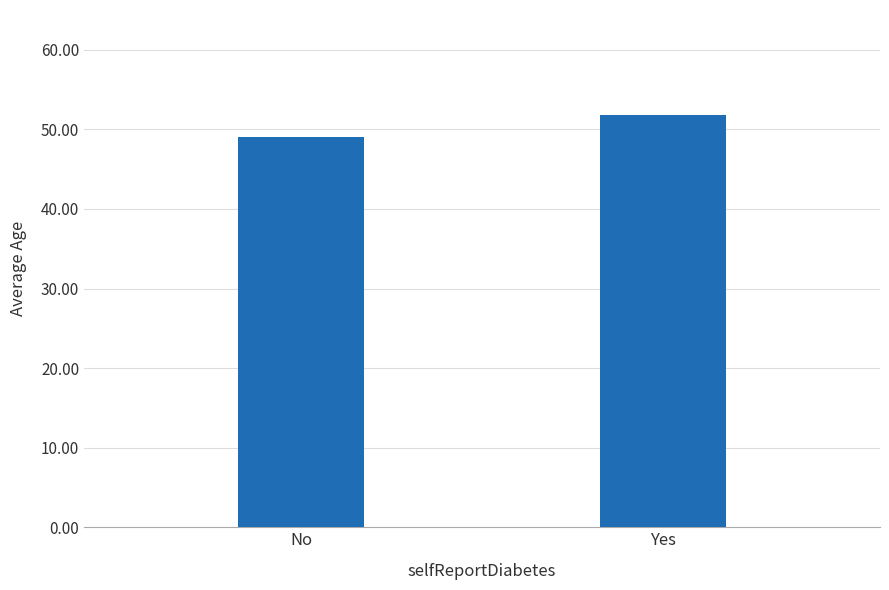

What is the sum of all values?

100.9